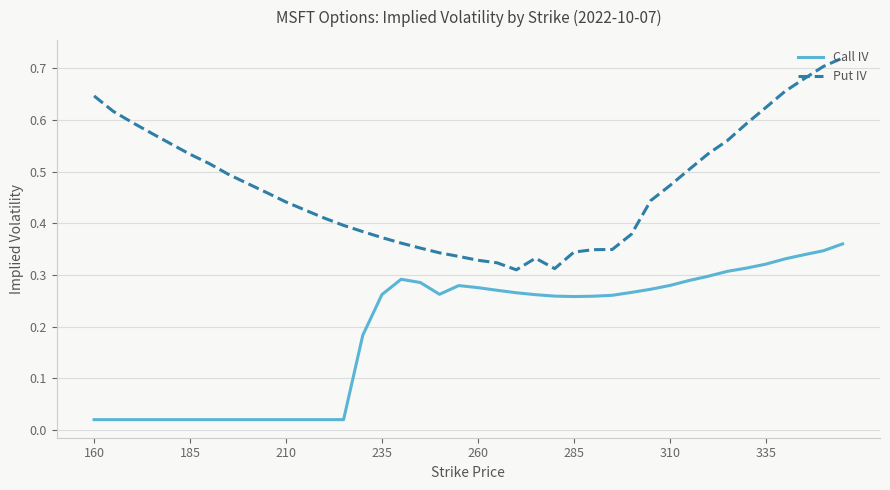

In Put IV, how many points are lower than both neighbors (excluding endpoints)?

2